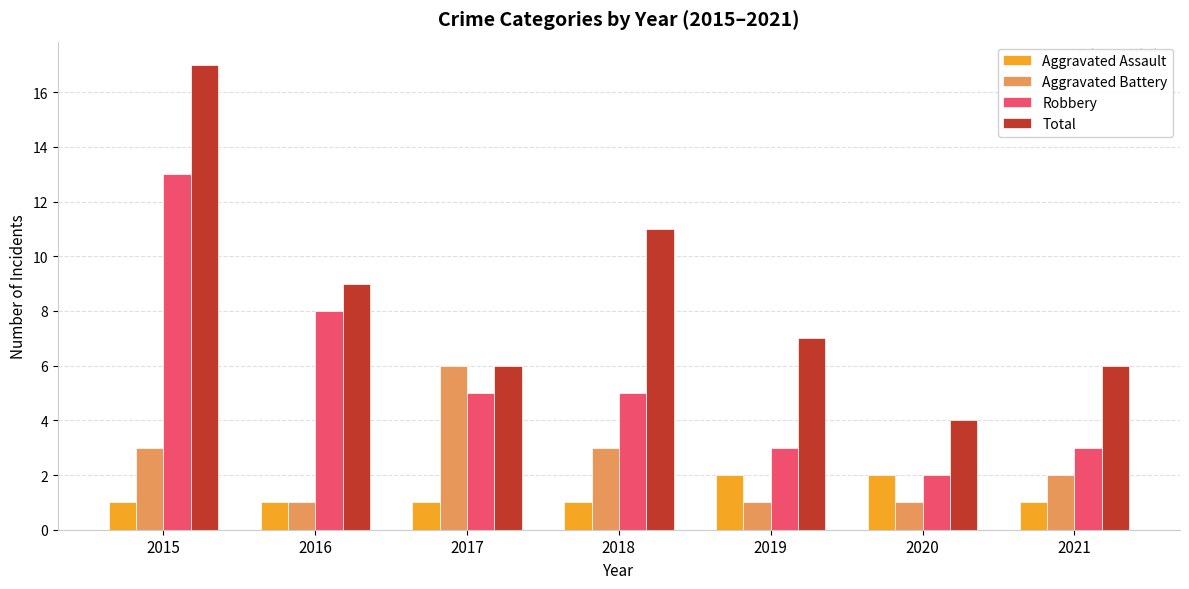

What is the minimum value for Robbery?

2